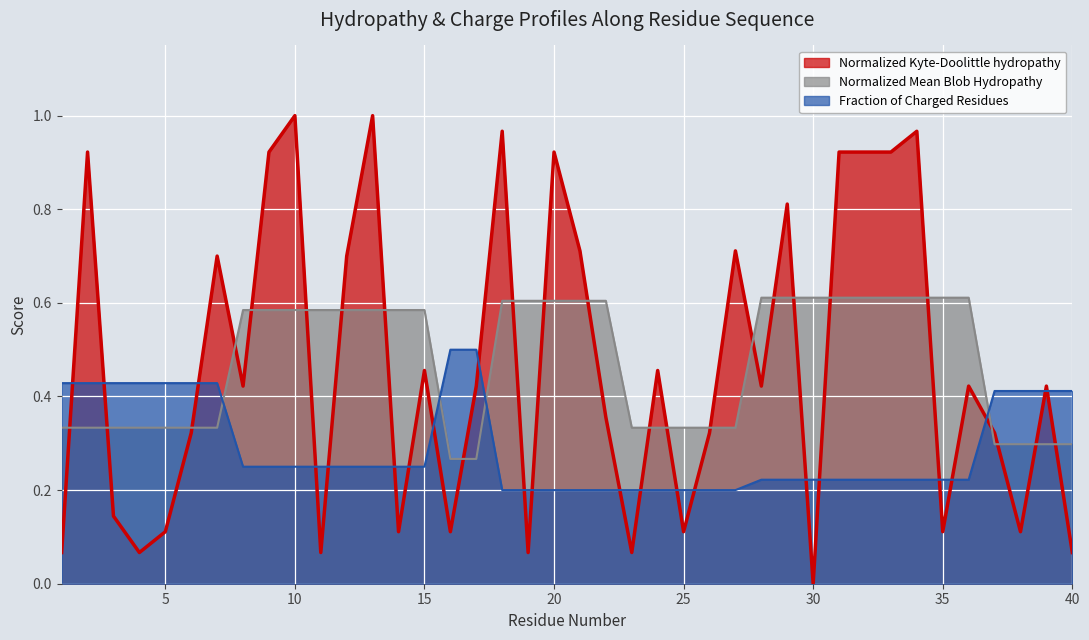

List the labels in order of Normalized_Mean_Blob_Hydropathy value, largest first.

28, 29, 30, 31, 32, 33, 34, 35, 36, 18, 19, 20, 21, 22, 8, 9, 10, 11, 12, 13, 14, 15, 1, 2, 3, 4, 5, 6, 7, 23, 24, 25, 26, 27, 37, 38, 39, 40, 16, 17